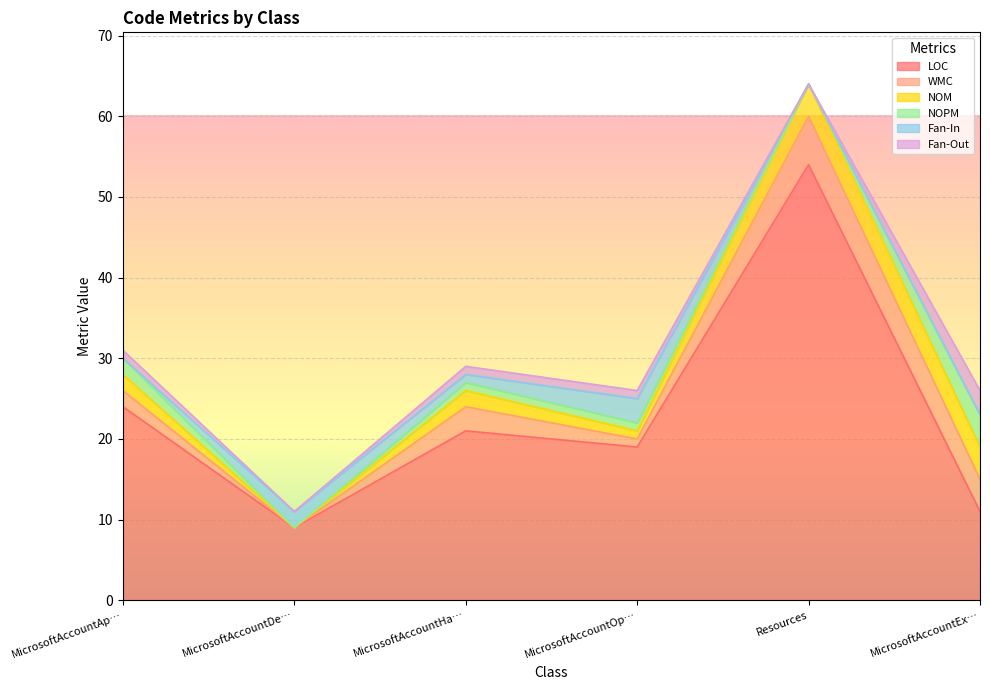

Reading left to right, extract all data points from this chart.

LOC: 24	9	21	19	54	11
WMC: 2	0	3	1	6	4
NOM: 2	0	2	1	4	4
NOPM: 2	0	1	1	0	4
Fan-In: 0	2	1	3	0	0
Fan-Out: 1	0	1	1	0	3